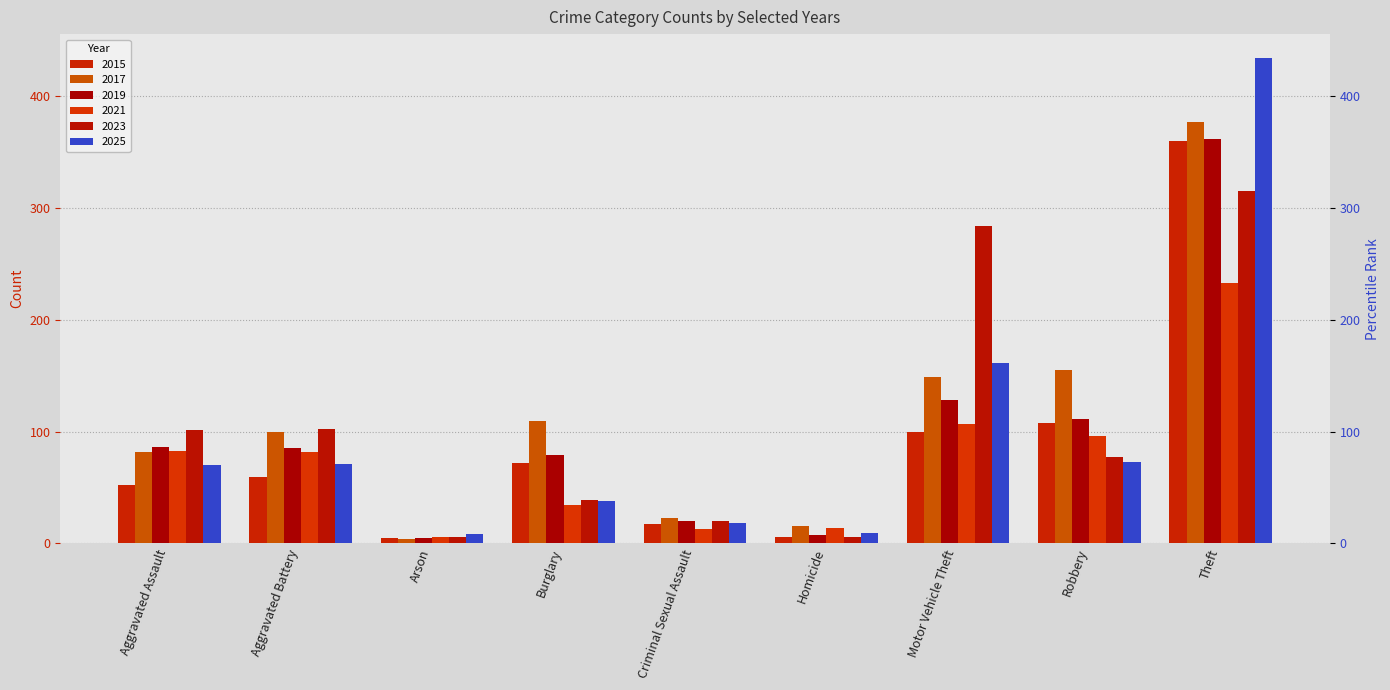

The 2019 series shows 185 at Robbery. True or false?

False